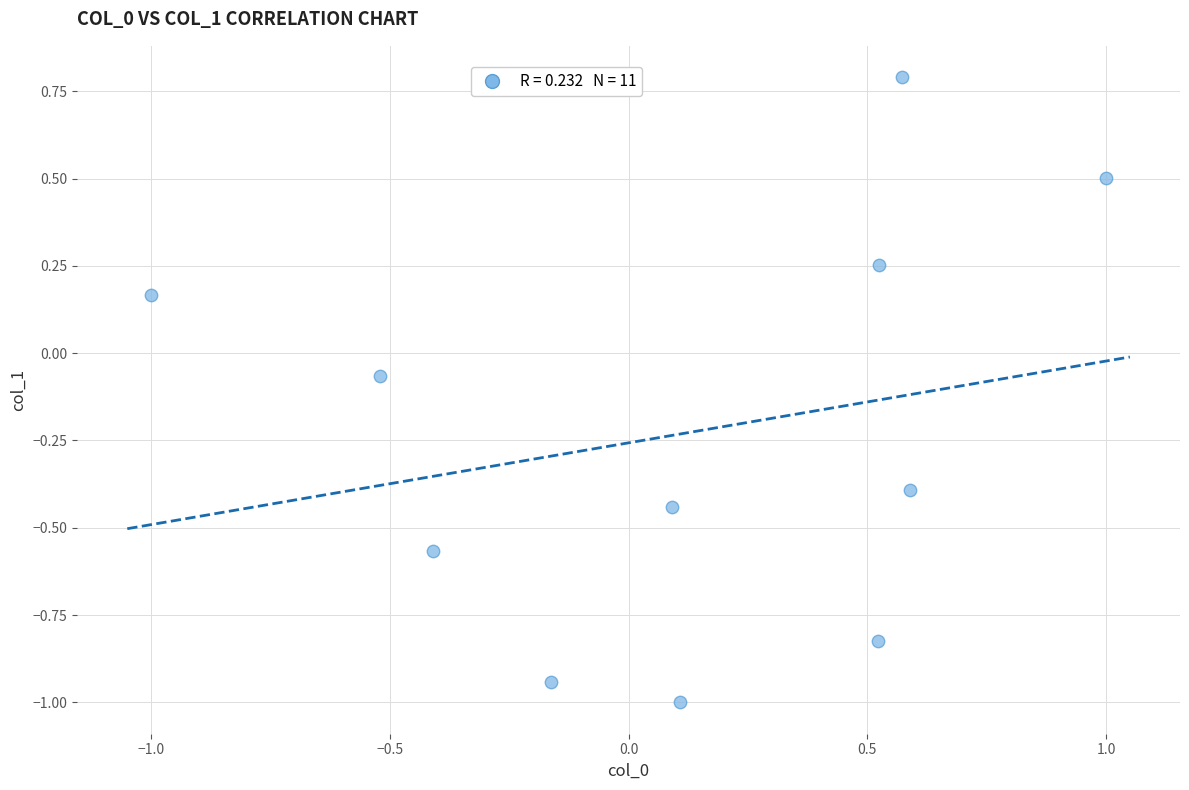

What is the range of X values (max minus min)?

2.0